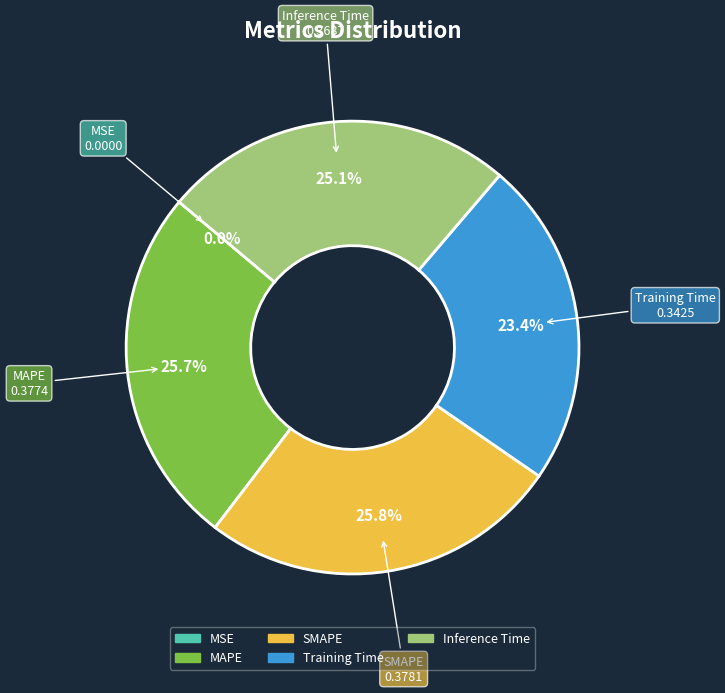

Is it true that Training Time is 16% of the pie?

False